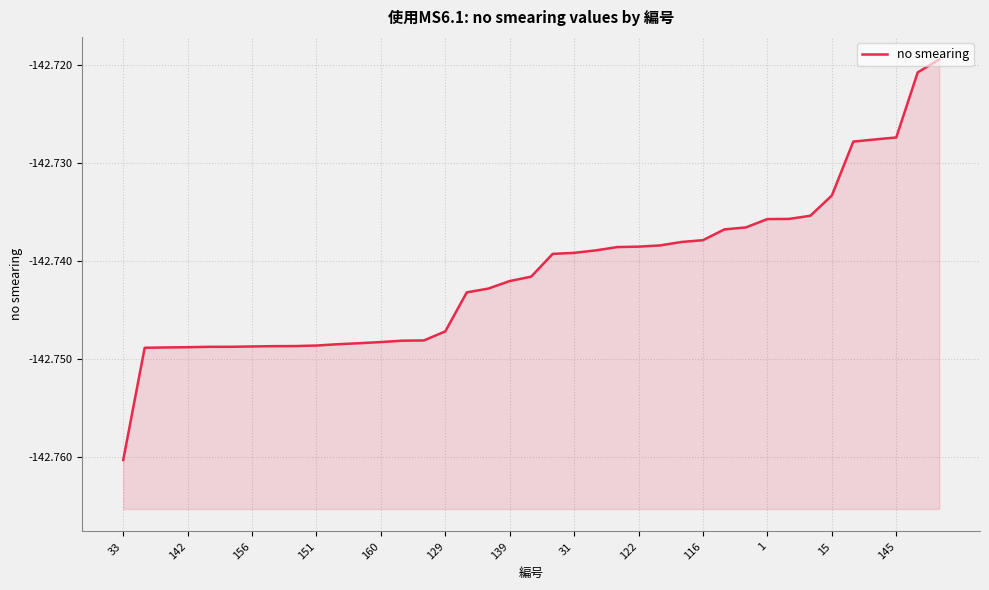

How many series are shown in this chart?

1